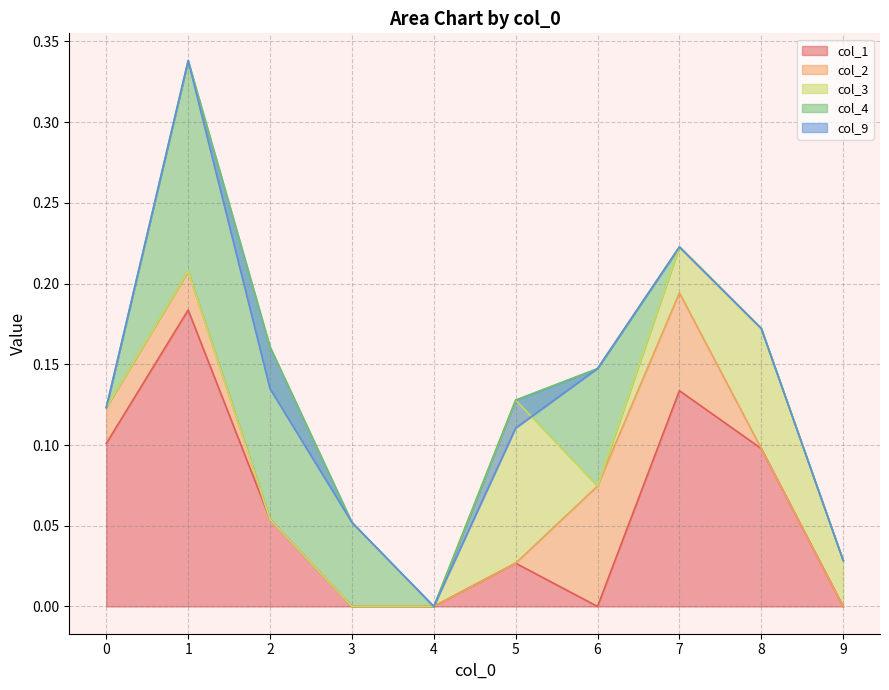

What is the sum of the col_1 values at 2 and 8?

0.2